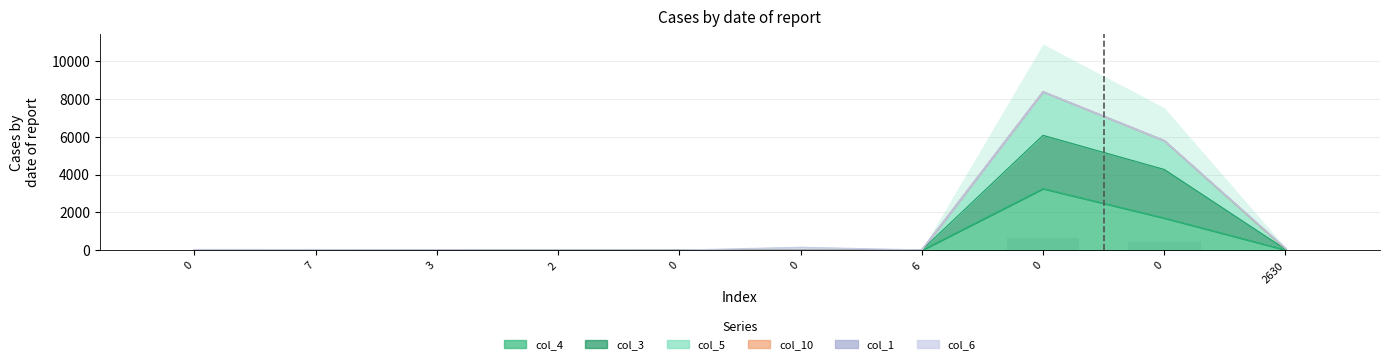

Is it true that col_5 equals 1 at 2?

False